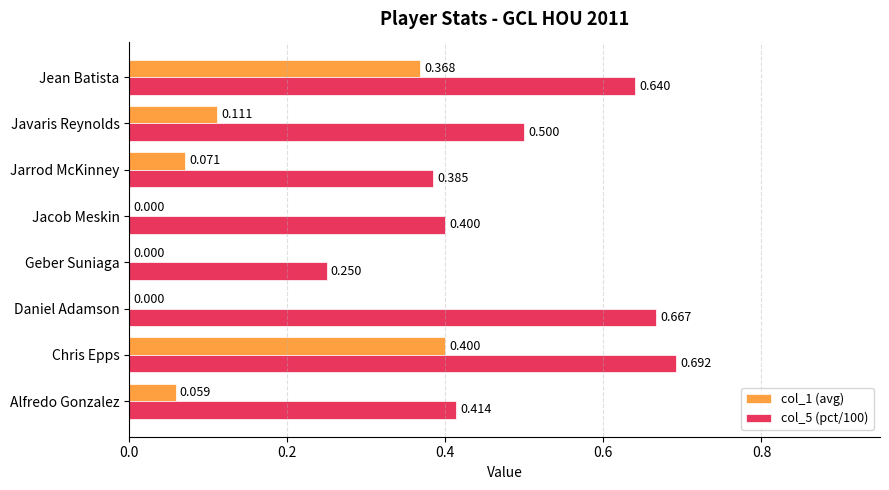

At which label is col_5 (pct/100) closest to 0?

Geber Suniaga